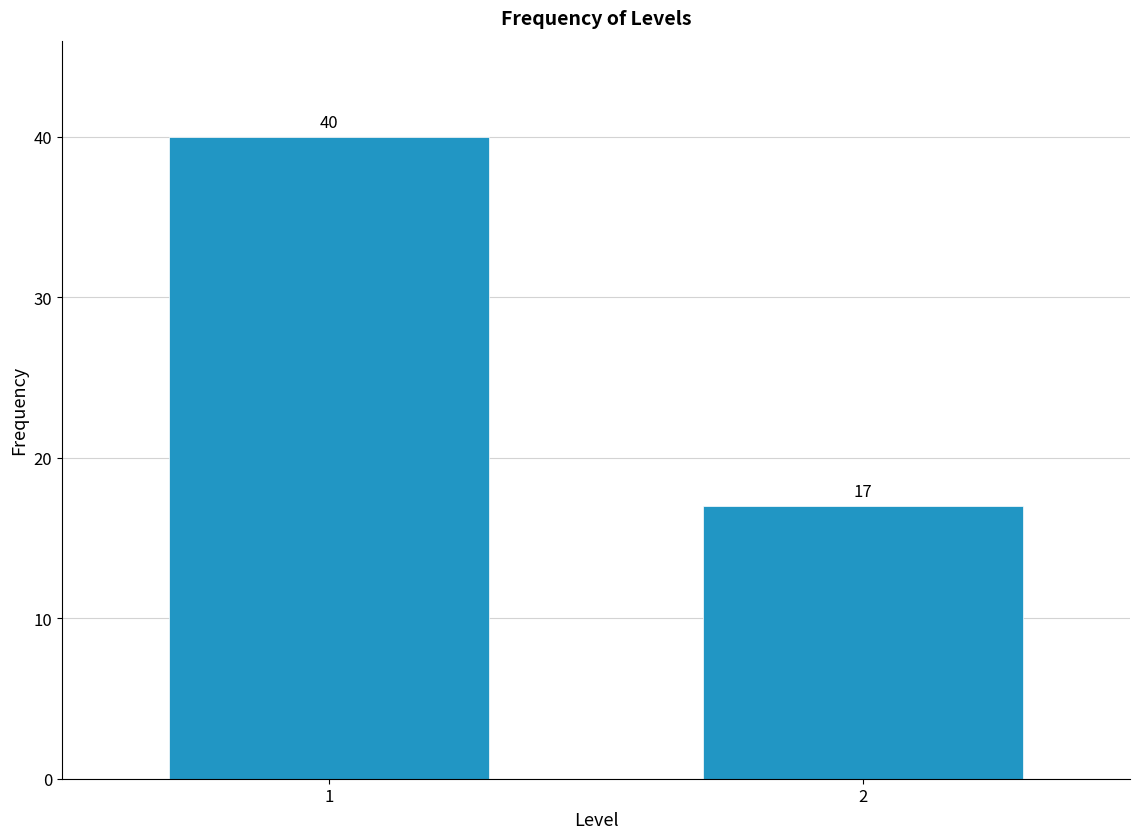

Reading left to right, transcribe all the data shown in this chart.

40	17